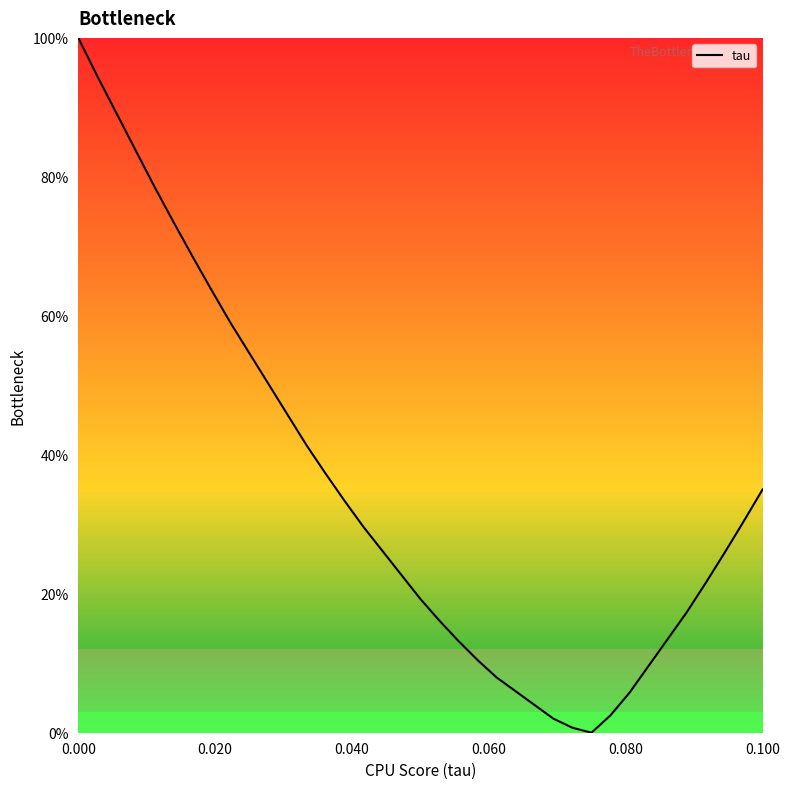

What is the maximum value shown in the chart?

100.0